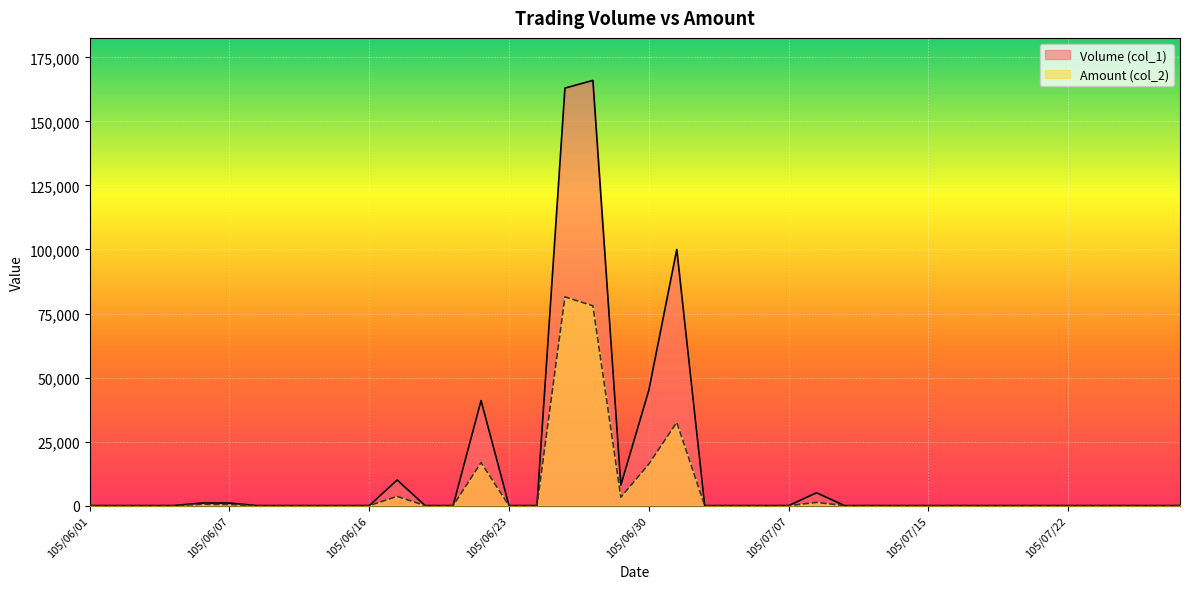

List the labels in order of Volume (col_1) value, largest first.

105/06/28, 105/06/27, 105/07/01, 105/06/30, 105/06/22, 105/06/17, 105/06/29, 105/07/11, 105/06/06, 105/06/07, 105/06/01, 105/06/02, 105/06/03, 105/06/04, 105/06/08, 105/06/13, 105/06/14, 105/06/15, 105/06/16, 105/06/20, 105/06/21, 105/06/23, 105/06/24, 105/07/04, 105/07/05, 105/07/06, 105/07/07, 105/07/12, 105/07/13, 105/07/14, 105/07/15, 105/07/18, 105/07/19, 105/07/20, 105/07/21, 105/07/22, 105/07/25, 105/07/26, 105/07/27, 105/07/29